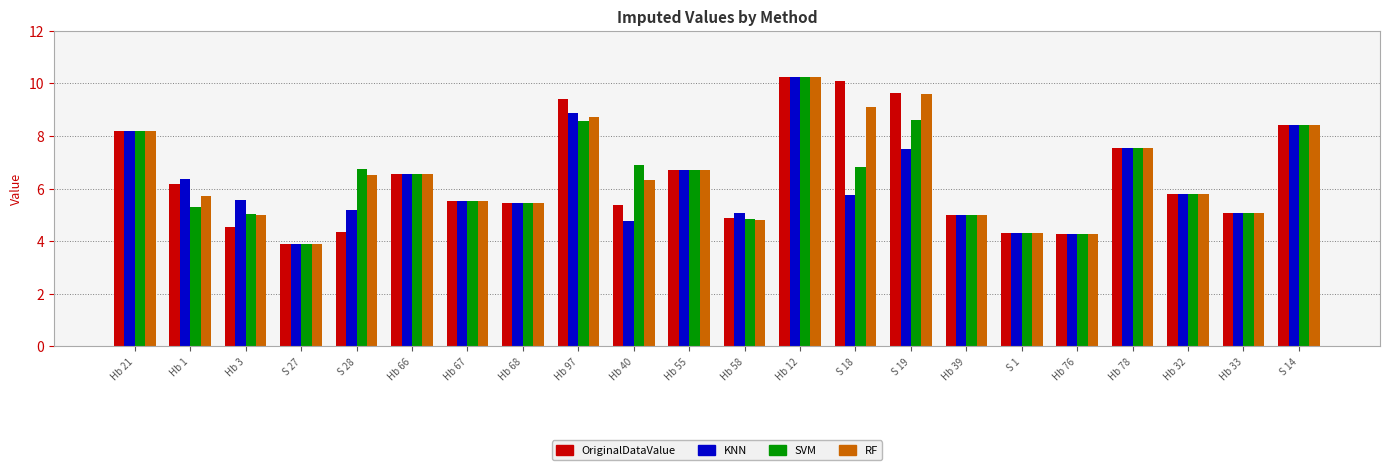

Which category has the lowest value in the RF series?

S 27